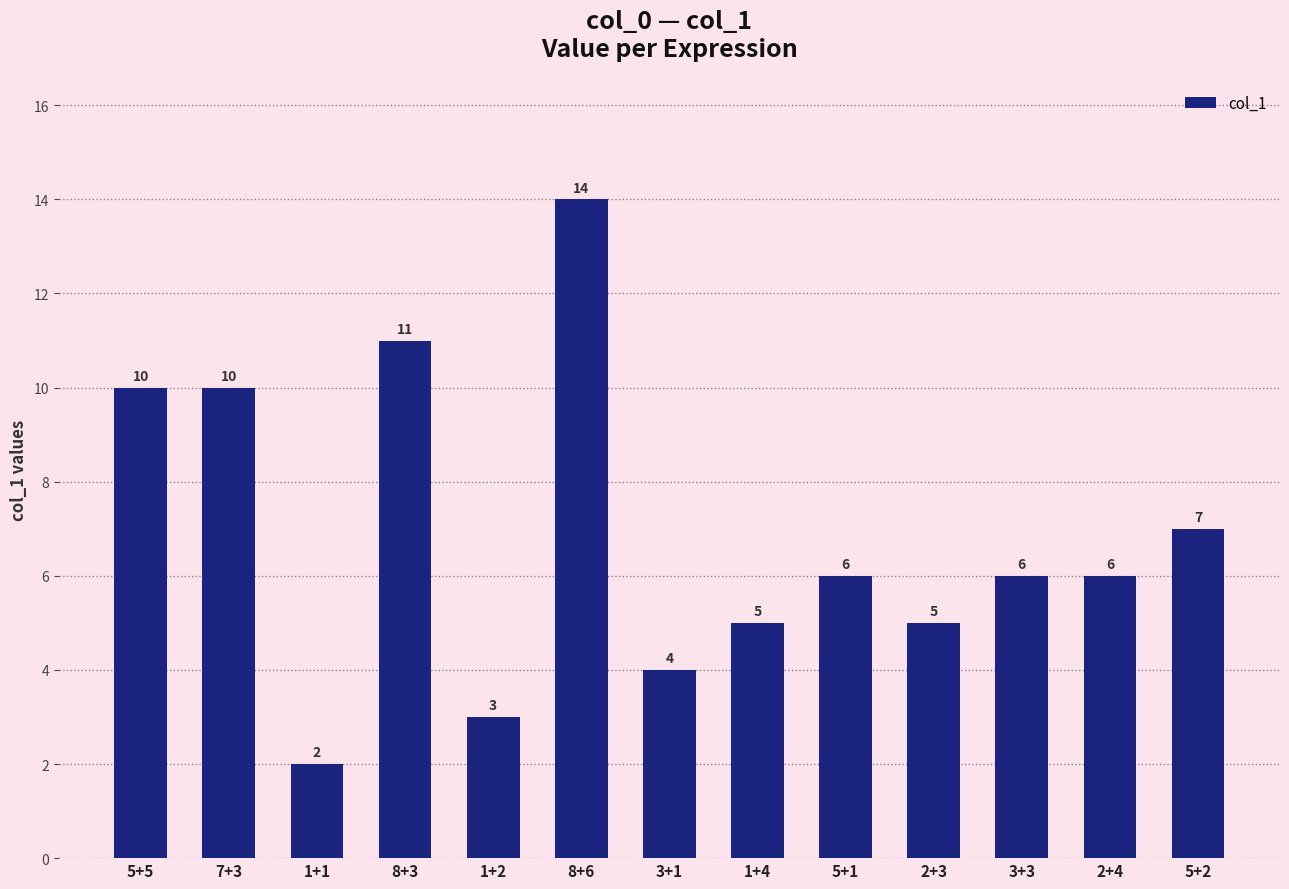

How many distinct data groups are displayed?

1